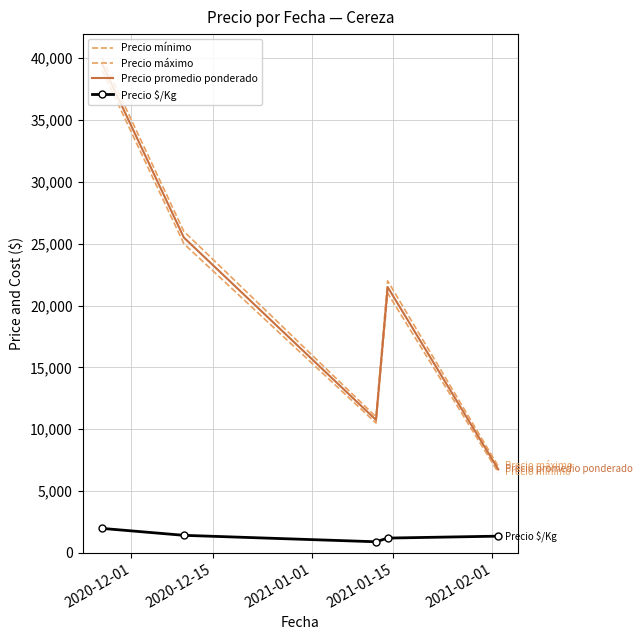

What is the label of the 1st point from the right?

2021-02-01